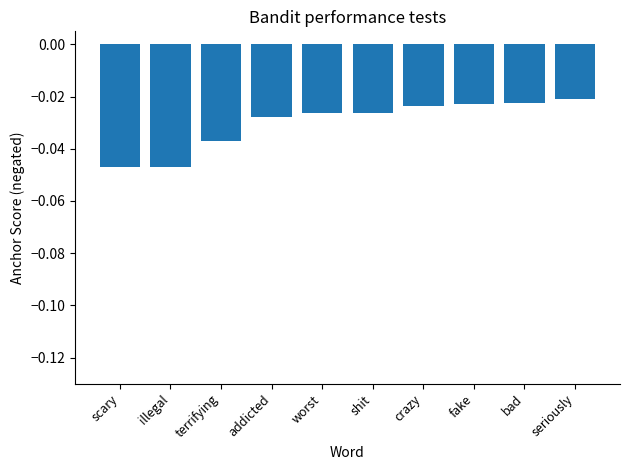

Does the chart contain any negative values?

Yes